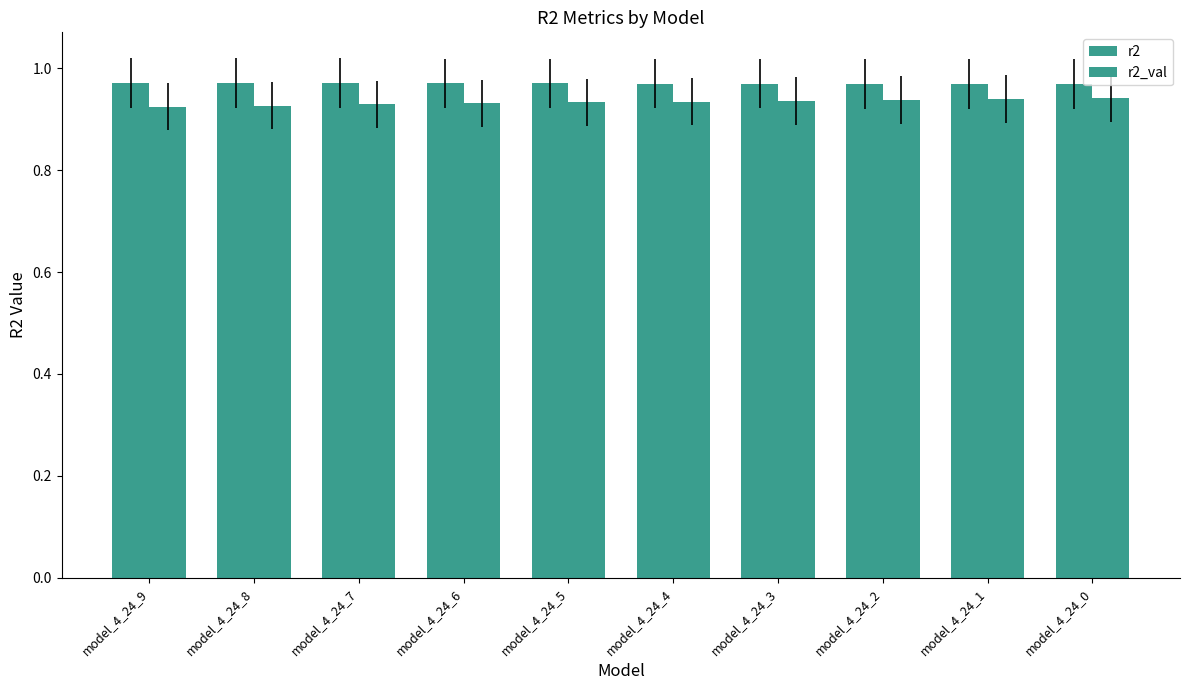

What is the maximum value for r2_val?

0.9